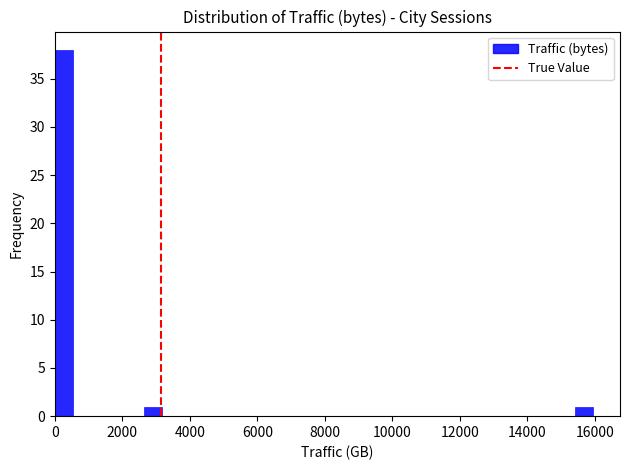

Read against the x-axis, roughly where is the centre of the tallest bar?

200